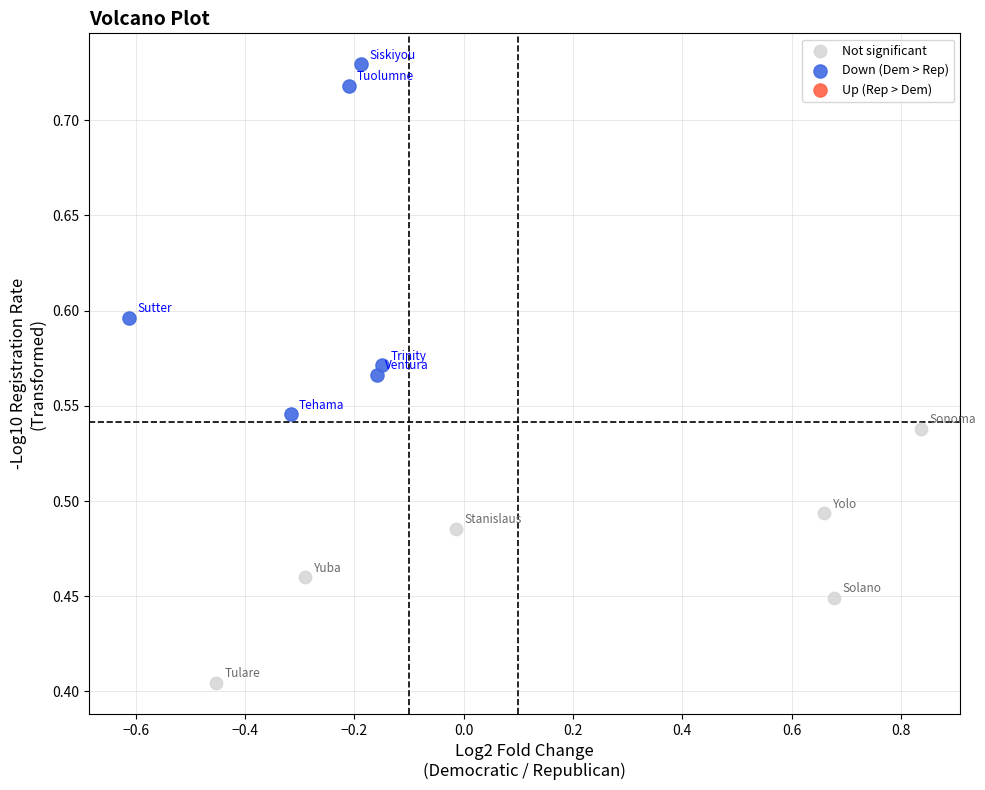

Which series contains the highest Y value?

Down (Dem > Rep)